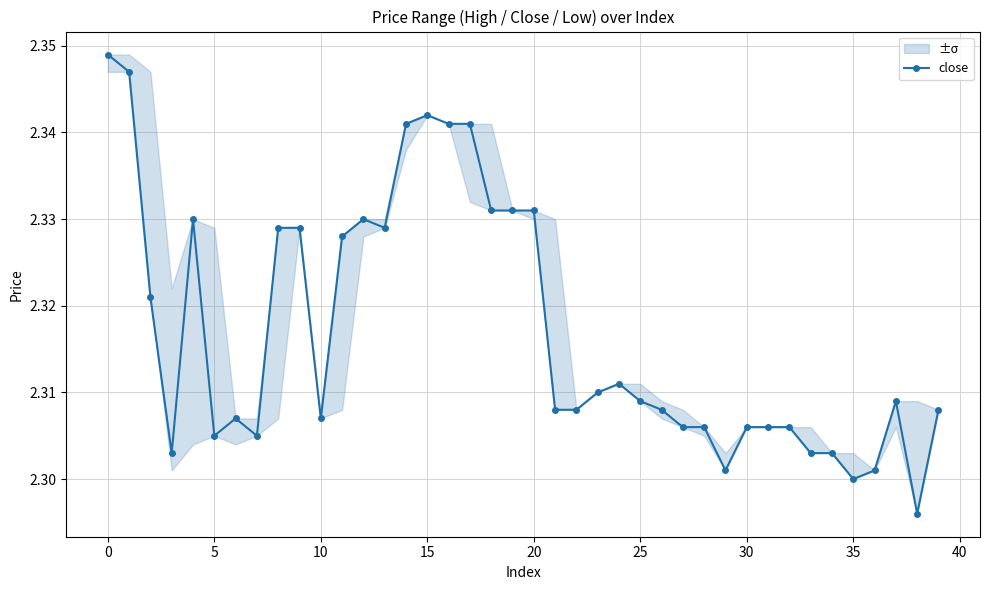

Where is the data nearest to the value 2?

38